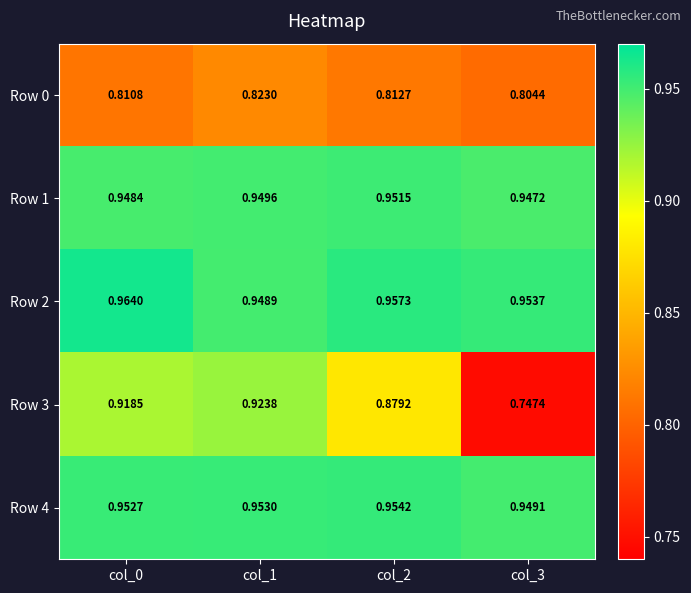

At col_0, list the series in order from largest to smallest.

Row 2, Row 4, Row 1, Row 3, Row 0